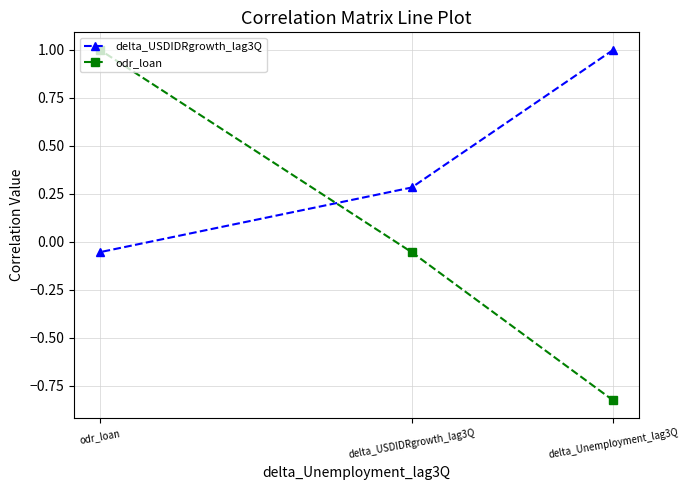

What is the difference between the delta_USDIDRgrowth_lag3Q values at odr_loan and delta_Unemployment_lag3Q?

1.1